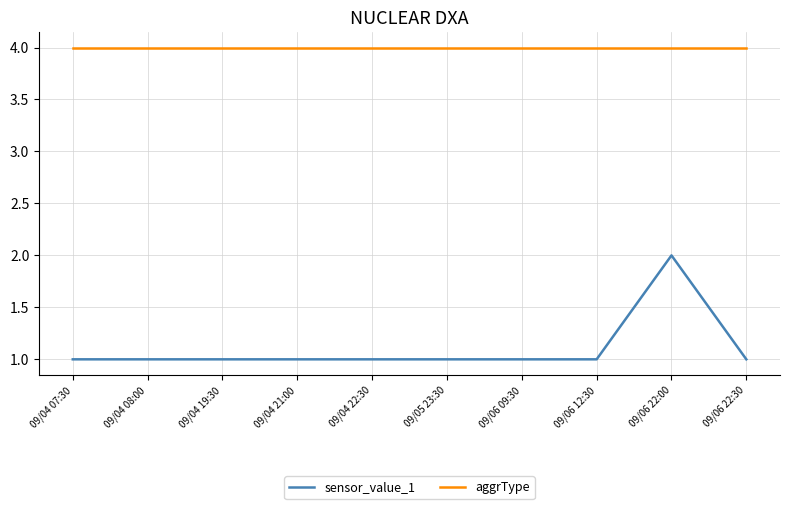

What is the maximum value shown in the chart?

4